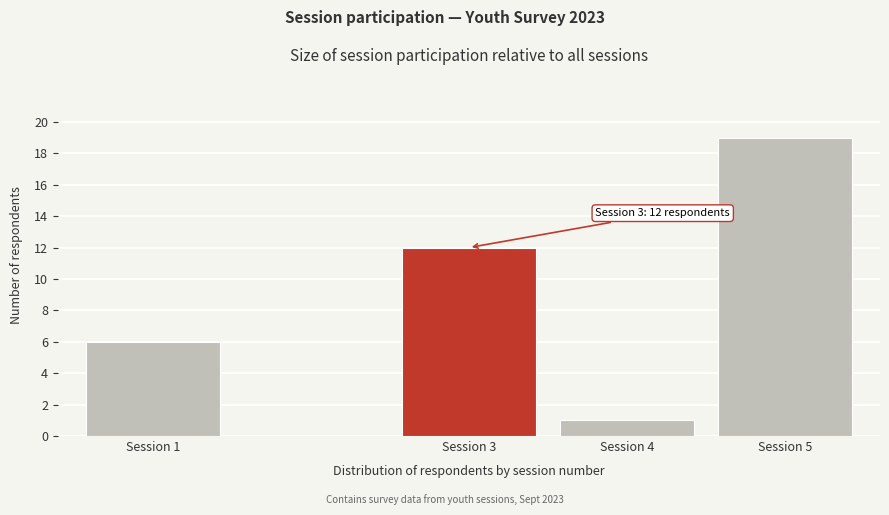

Reading left to right, what are all the values shown in this chart?

6	12	1	19